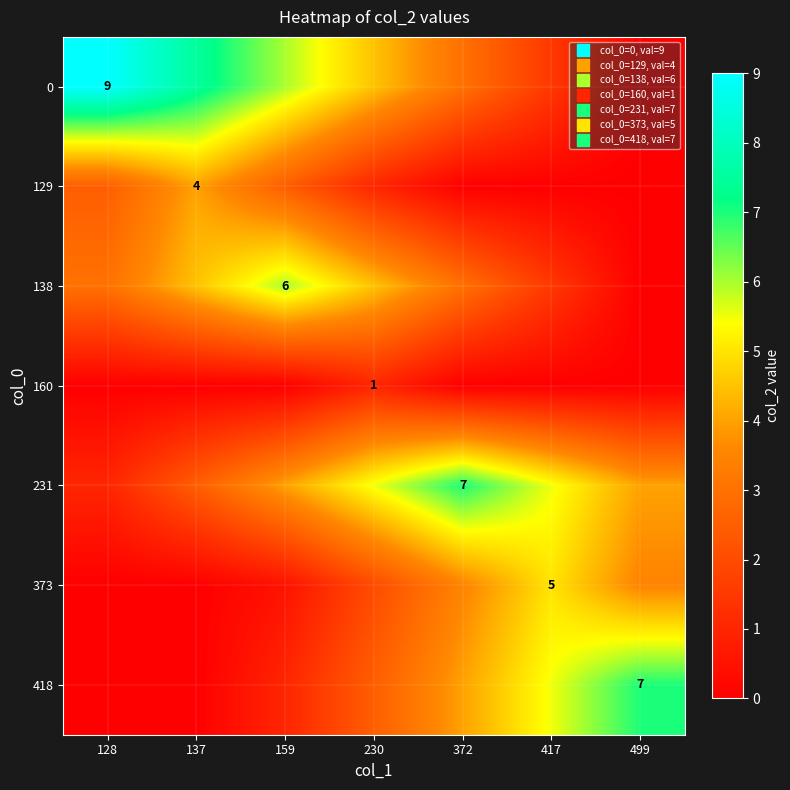

Rank the series at 137 from highest to lowest value.

0, 138, 129, 231, 160, 373, 418